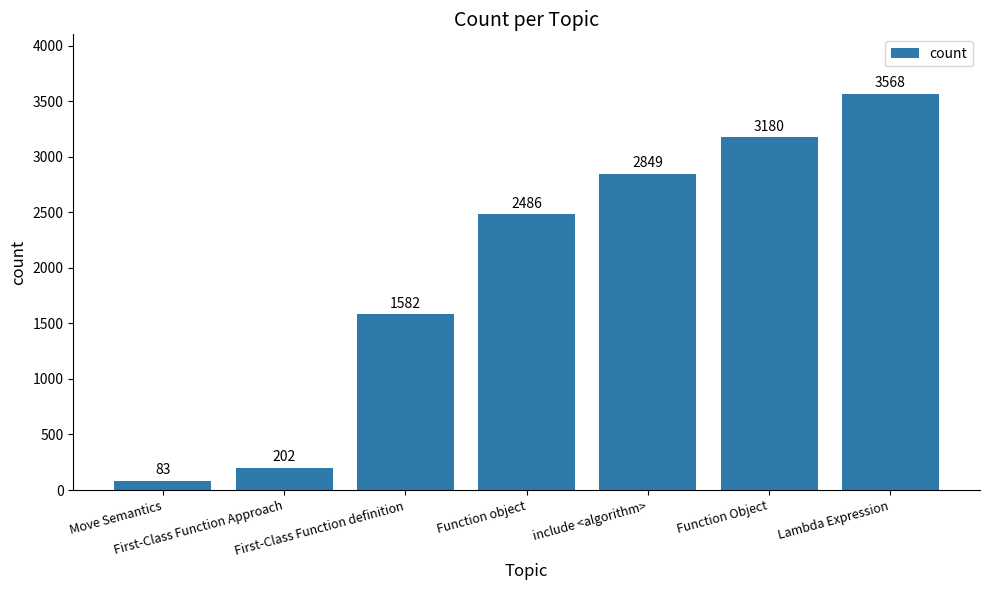

What is the greatest value displayed?

3568